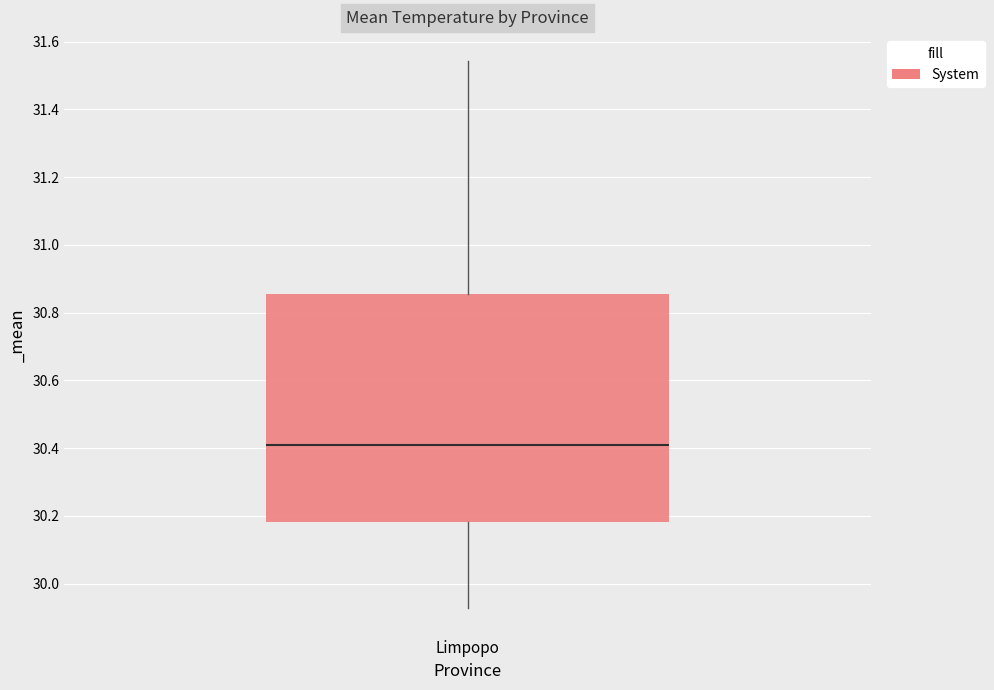

Where is the upper edge of the box for Limpopo on the y-axis? The values are not printed on the chart, so give them approximately, as read against the axis.

30.86